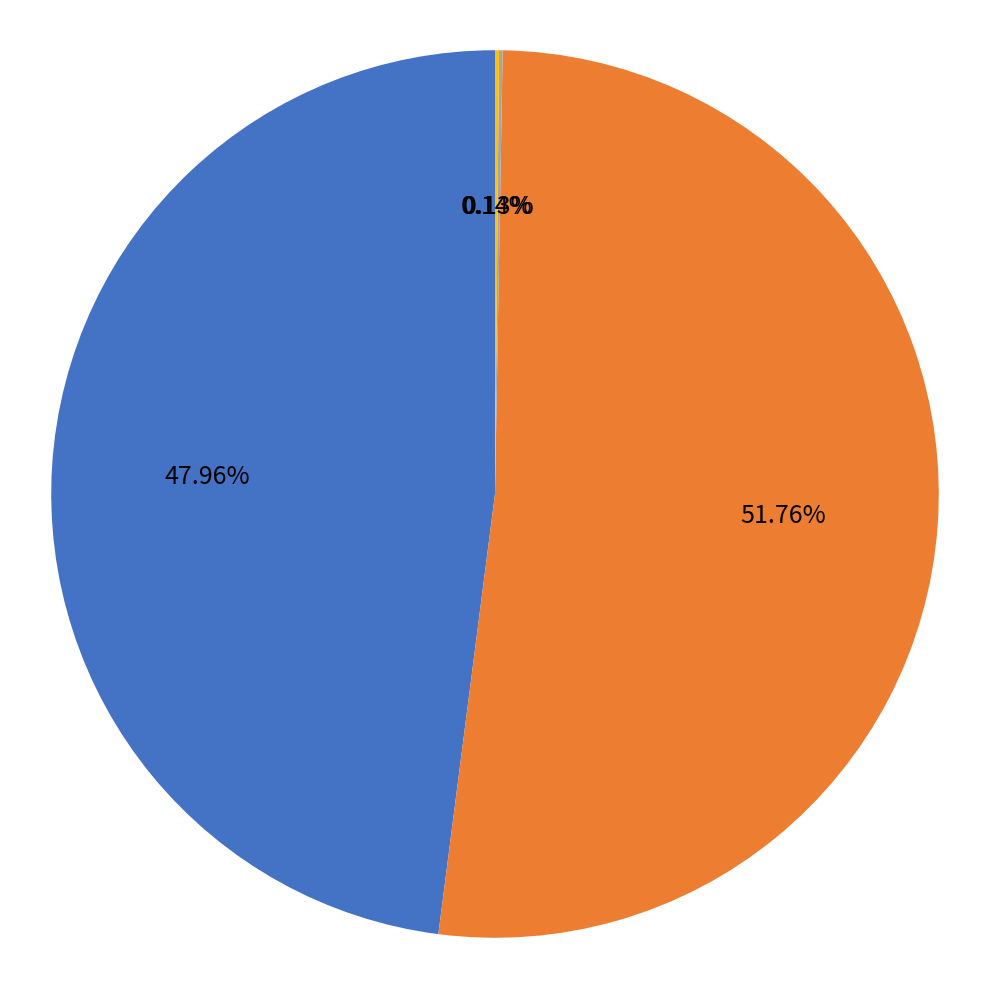

Combined, do SMAPE and MAPE account for over 50%?

Yes